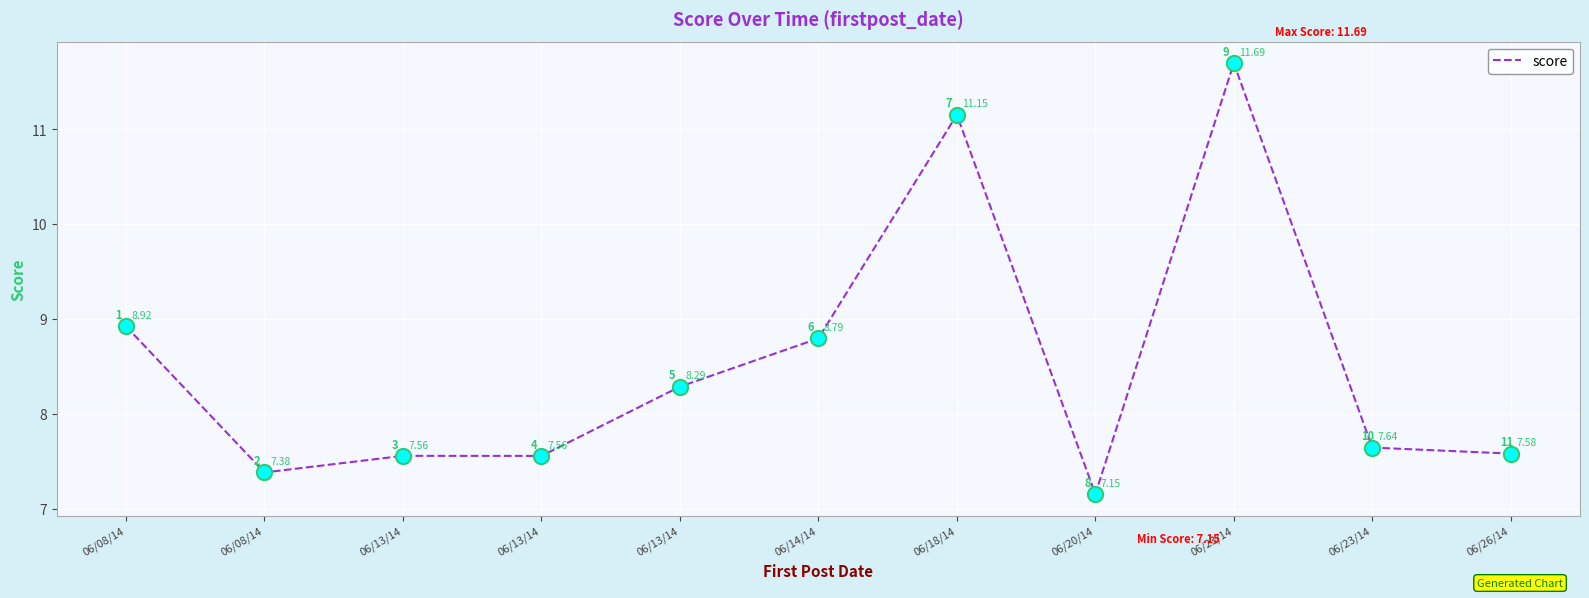

What is the change in value from 06/13/14 to 06/23/14?

+4.1